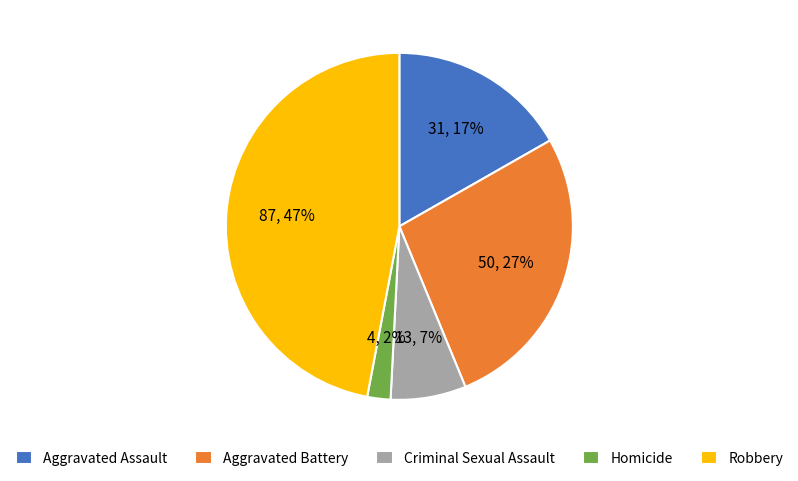

The Aggravated Assault slice represents 17% of the pie. True or false?

True